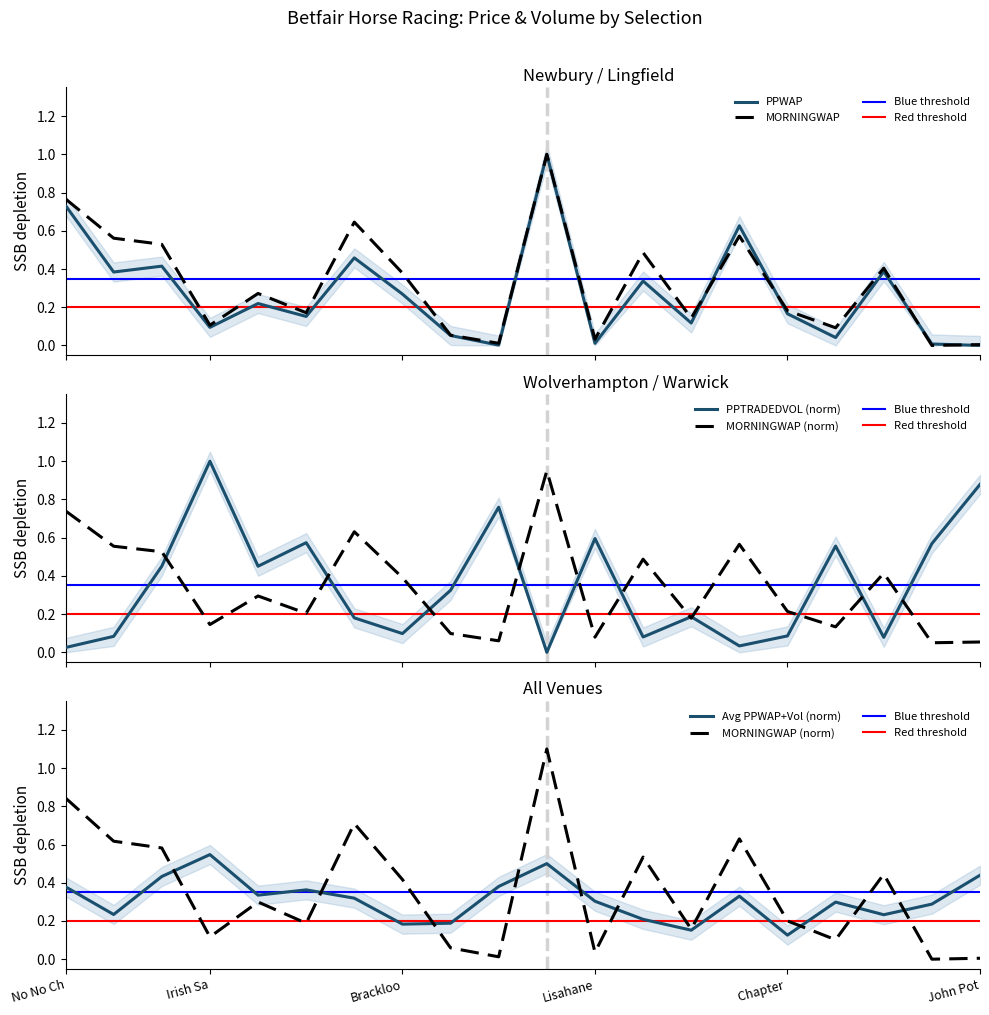

Where is the first local minimum for MORNINGWAP?

Irish Sa